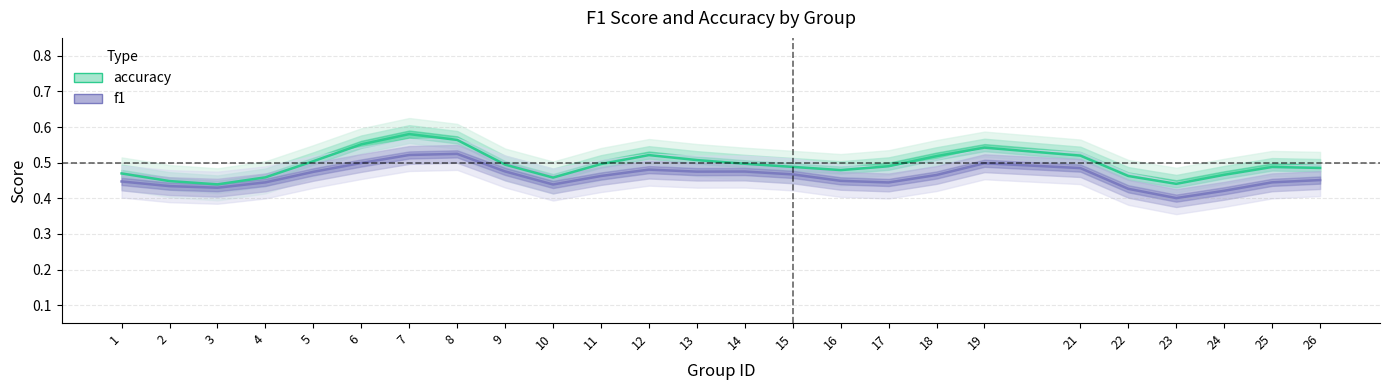

Is this an area chart (filled region under the line)?

No